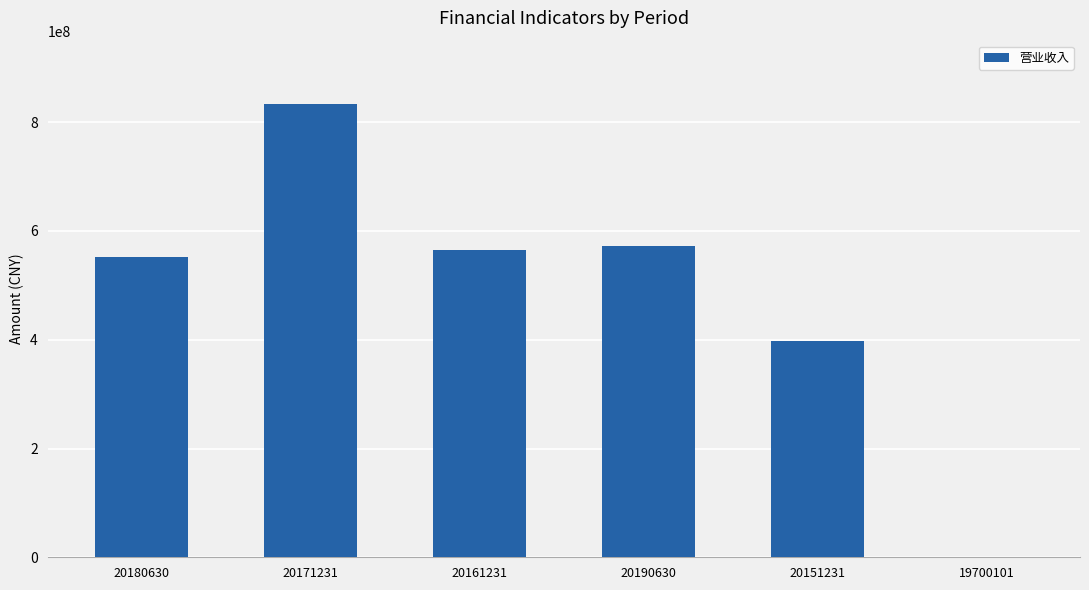

Between 20151231 and 20180630, which is larger?

20180630